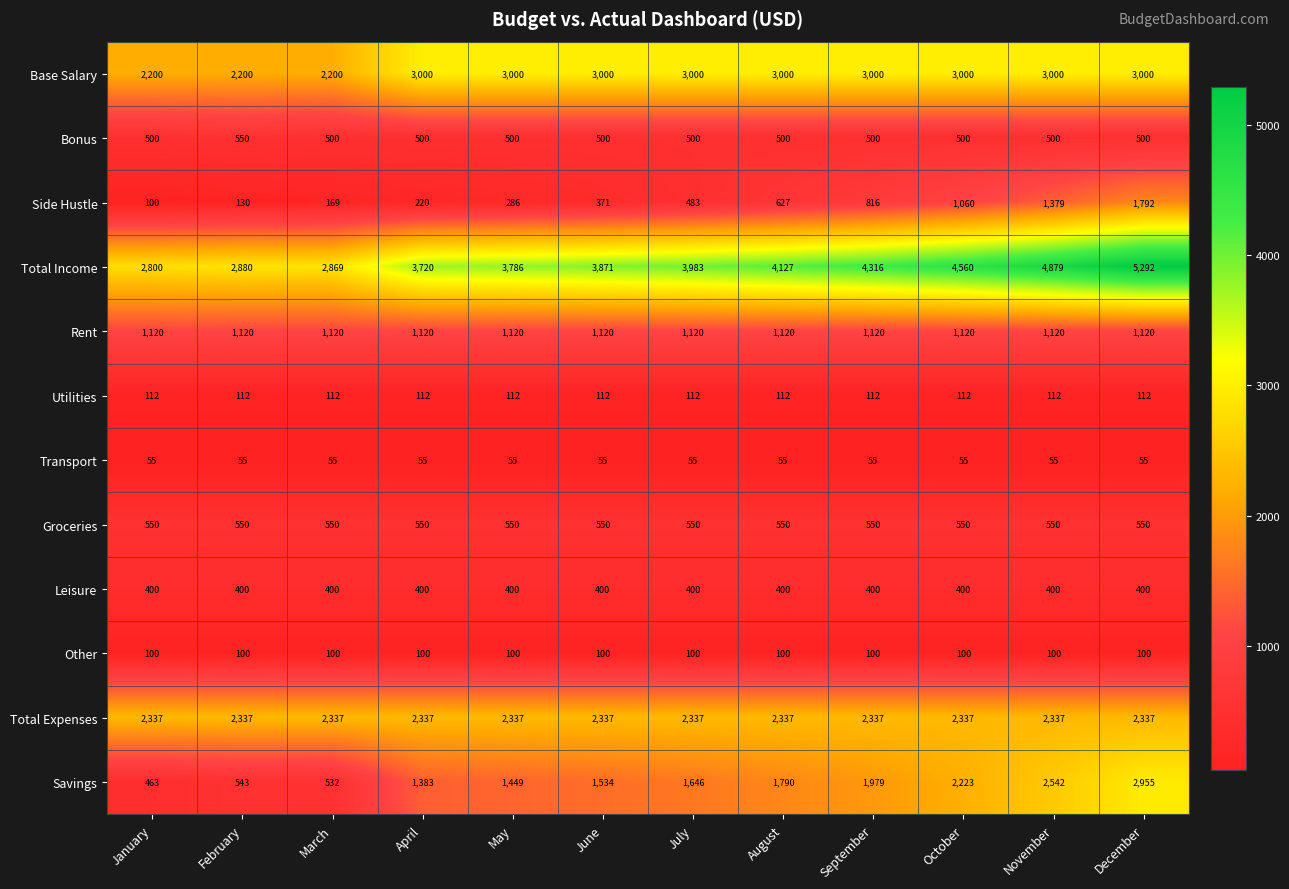

The value of Total Income at July is 6874. True or false?

False